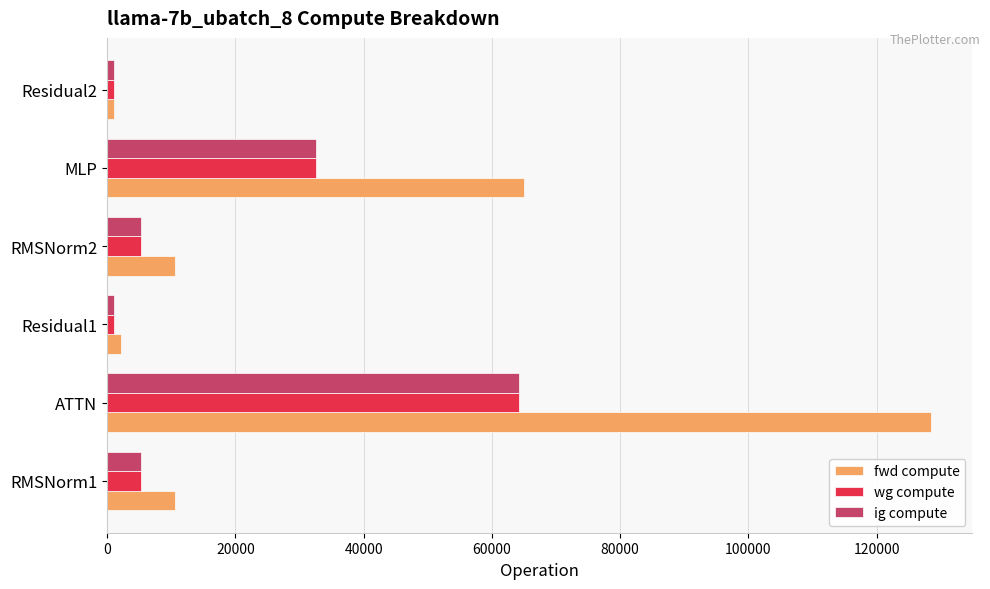

Between RMSNorm1 and Residual2, which series saw the biggest shift?

fwd compute